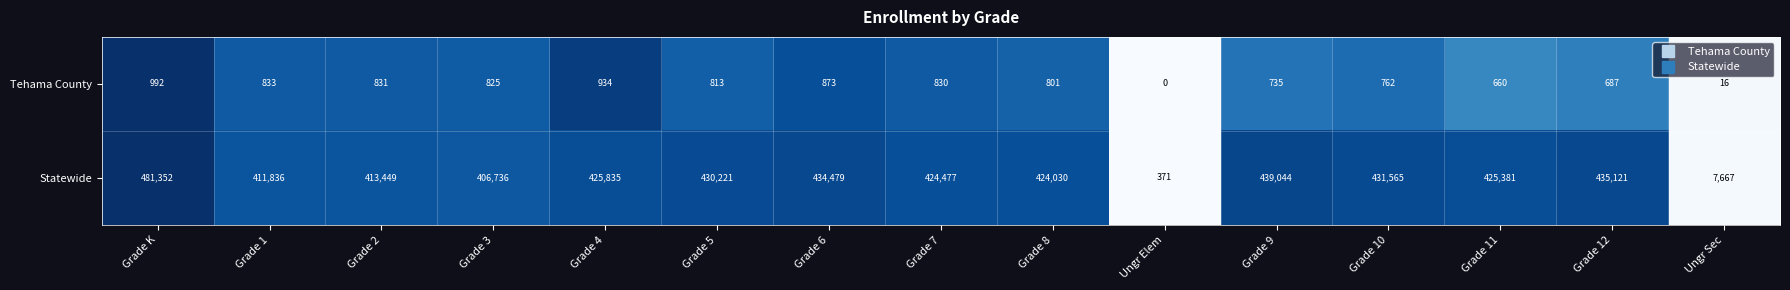

At which category is the sum across all series the highest?

Grade K